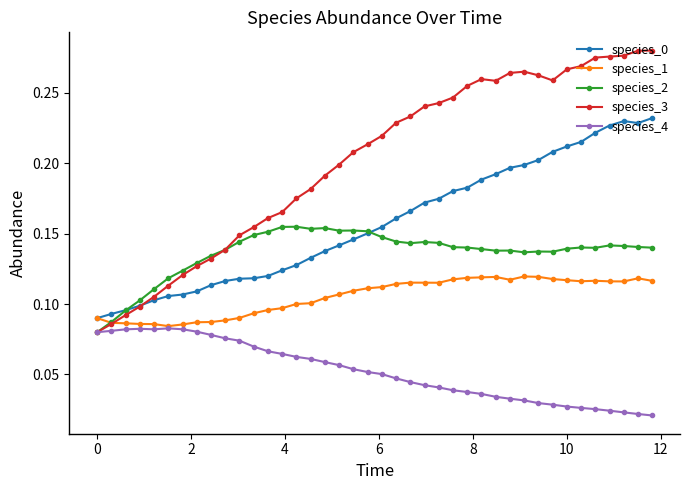

Which series has the largest total across all categories?

species_3